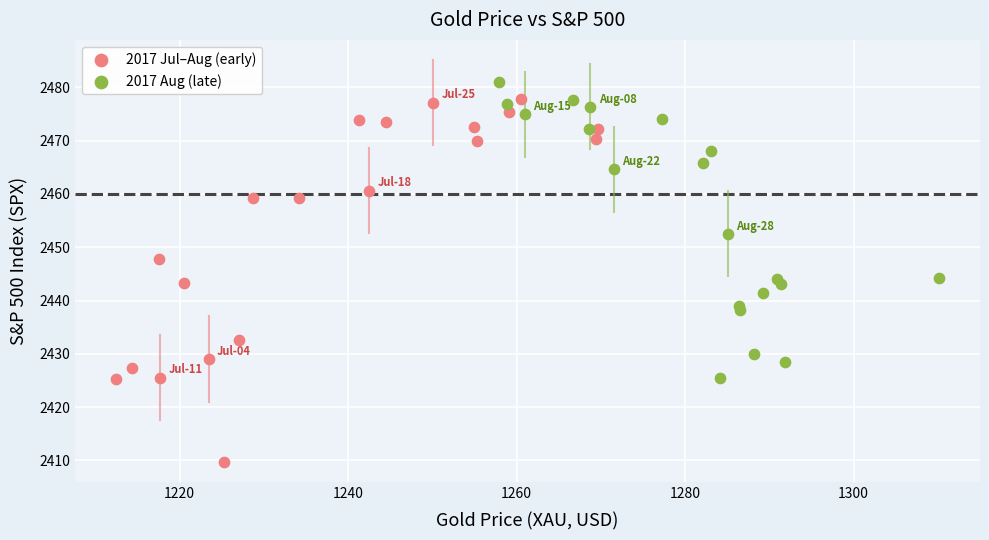

Which series reaches the maximum Y coordinate?

2017 Aug (late)